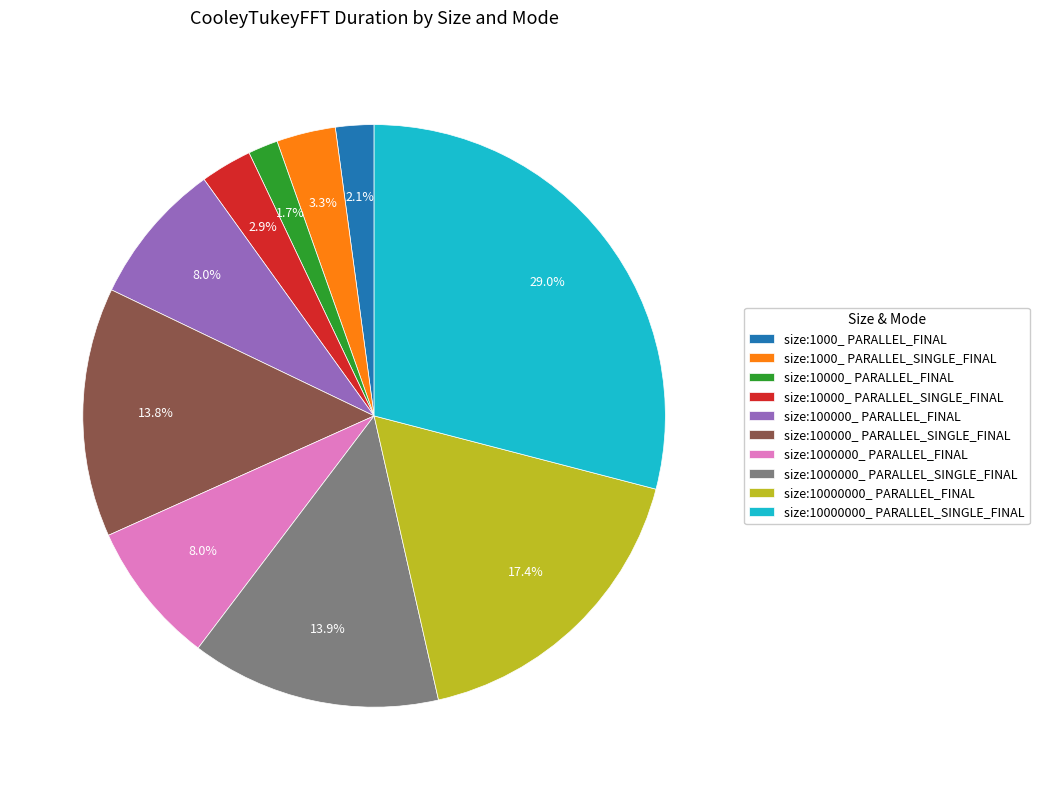

Which slice is the largest?

size:10000000_ PARALLEL_SINGLE_FINAL